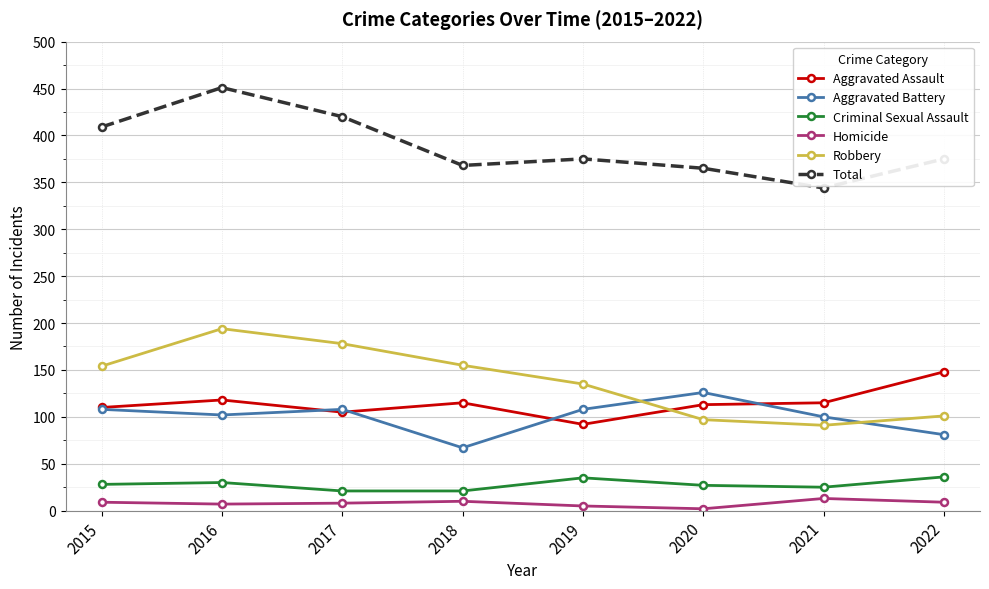

At which category is the sum across all series the highest?

2016